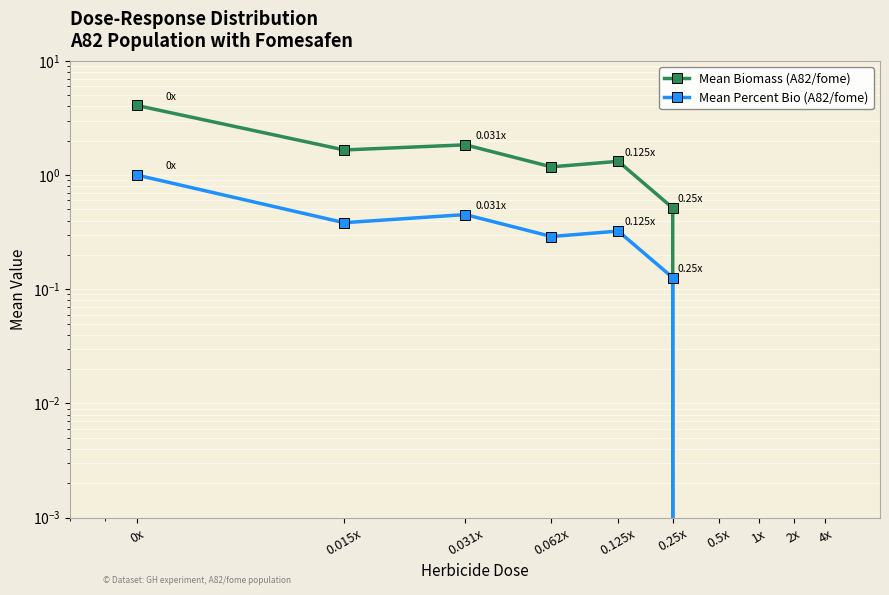

What is the highest value of the Mean Biomass (A82/fome) series?

4.1